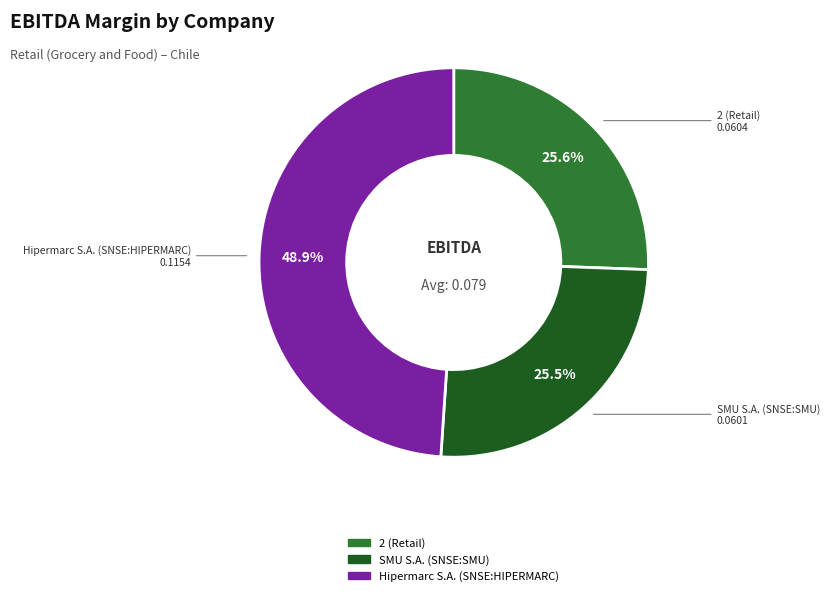

What portion of the pie excludes Hipermarc S.A. (SNSE:HIPERMARC)?

51.1%